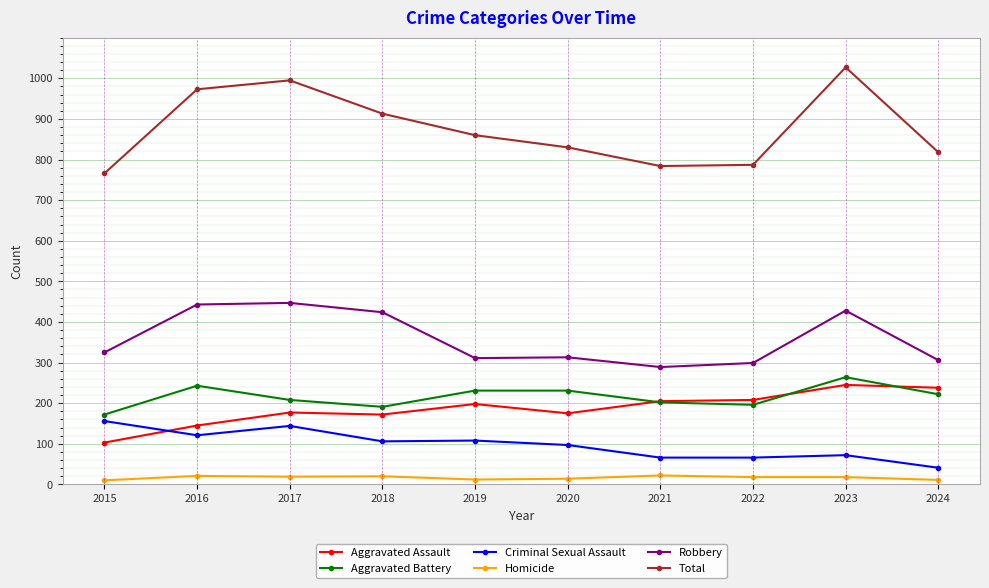

Is the value of Total at 2017 greater than the value of Homicide at 2016?

Yes